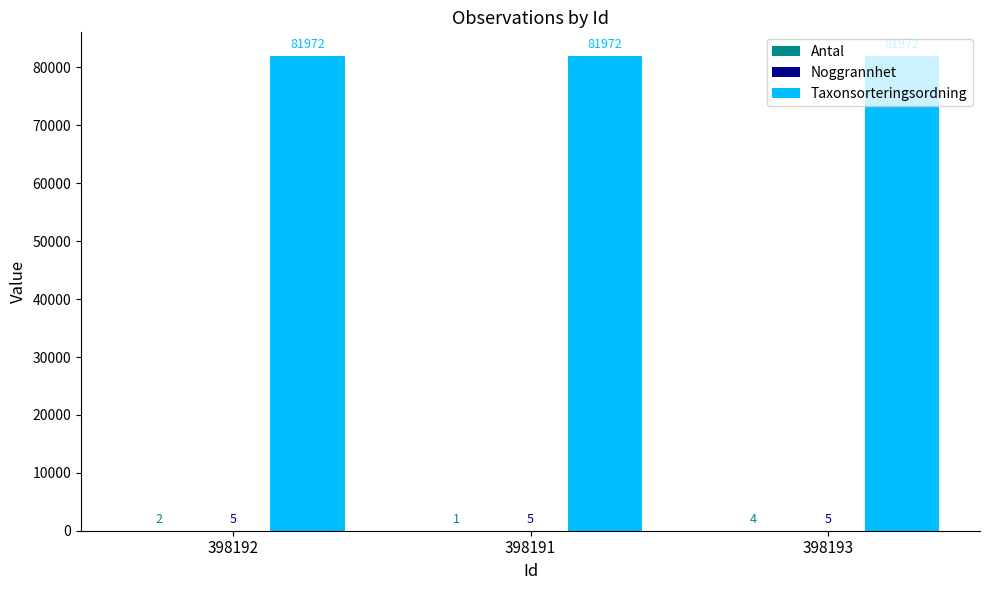

Which series has the largest total across all categories?

Taxonsorteringsordning